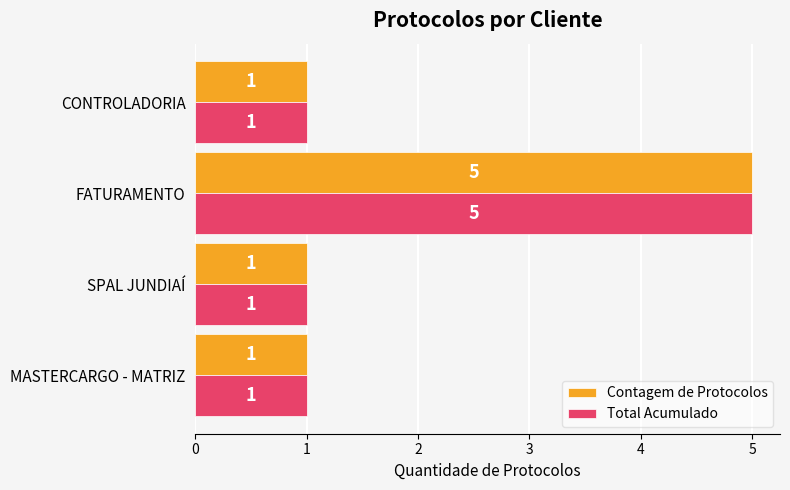

Count the Total Acumulado values in the range 1 to 5.

4